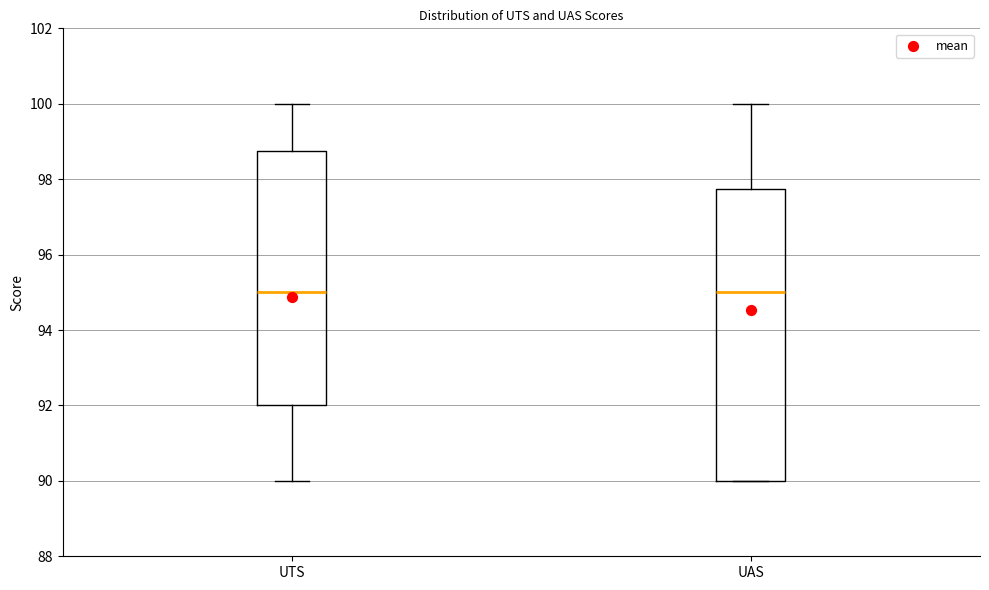

Reading left to right, read every box against the y-axis: the position of its median line, the range the box covers, and the ends of its whiskers. The values are not printed on the chart, so give them approximately, as read against the axis.

UTS: median 95.0, box 92.0 to 98.8, whiskers 90.0 to 100.0
UAS: median 95.0, box 90.0 to 97.8, whiskers 90.0 to 100.0